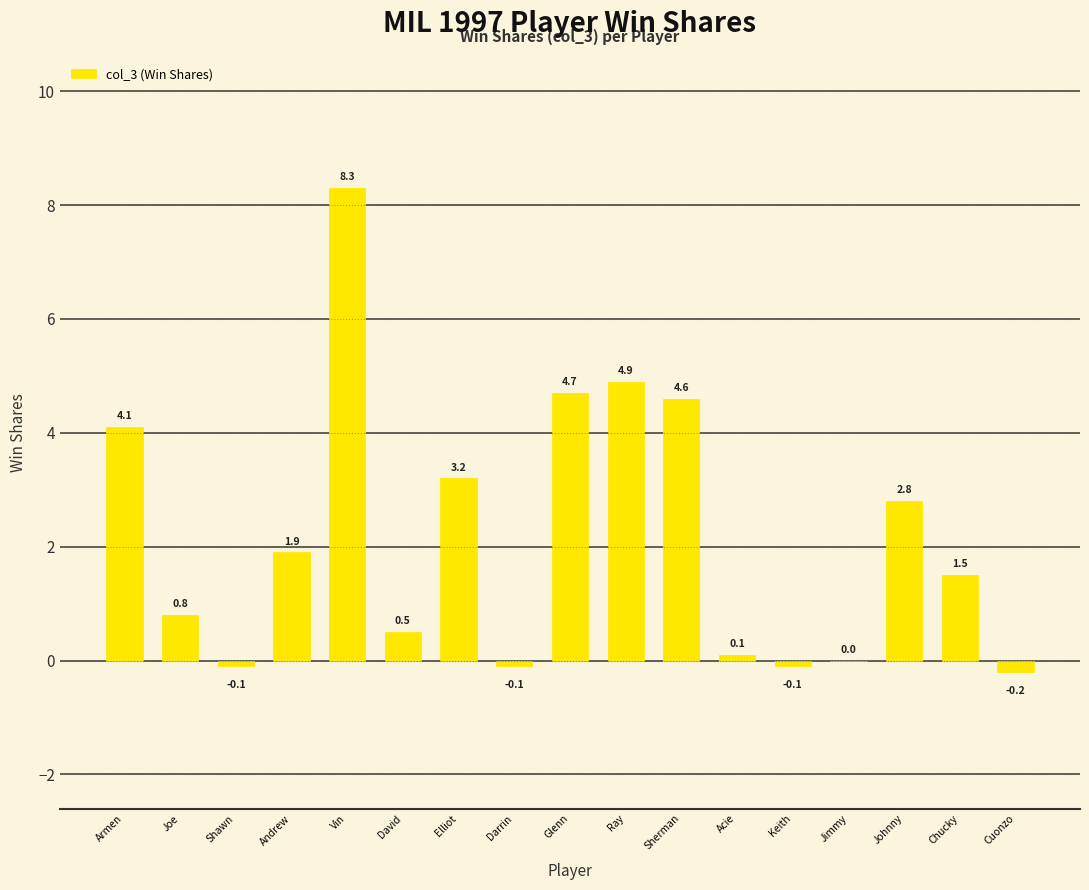

How many categories are shown in the chart?

17